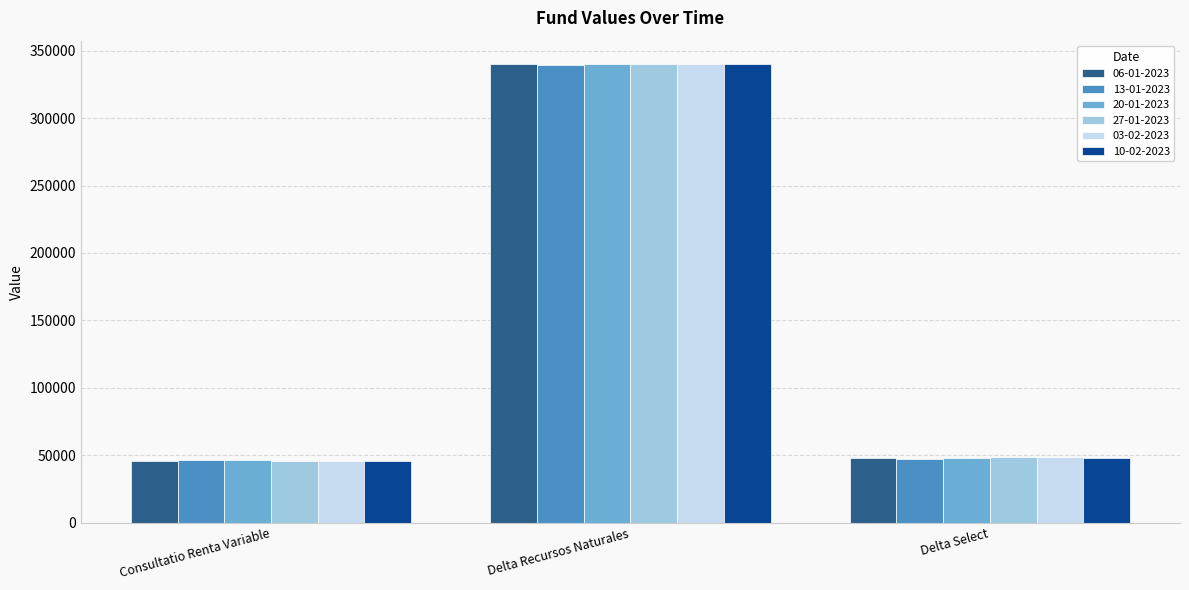

How many categories are shown in the chart?

3